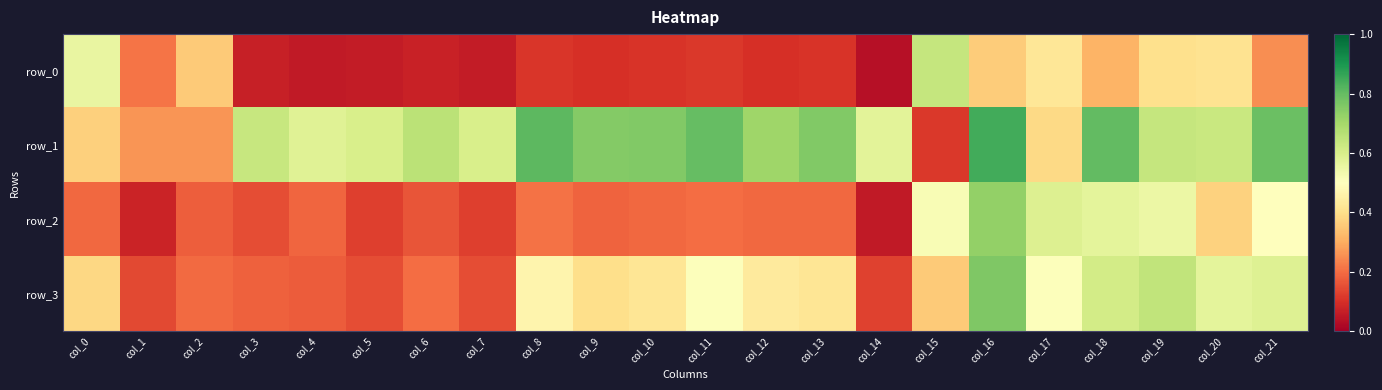

What is the total value across all series at col_18?

2.3